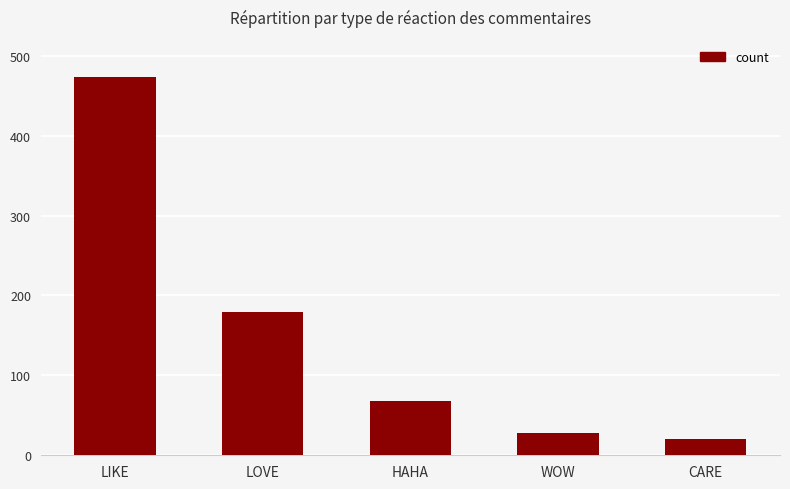

How many data points are less than 68?

2